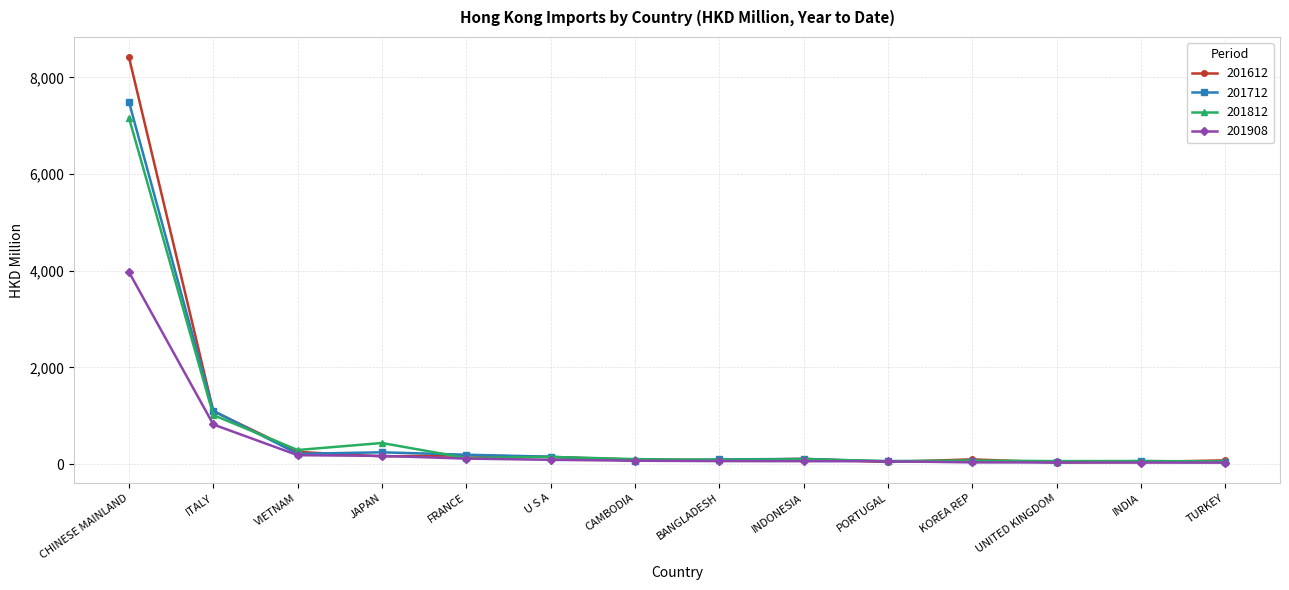

What are all the series names shown in the legend?

201612, 201712, 201812, 201908